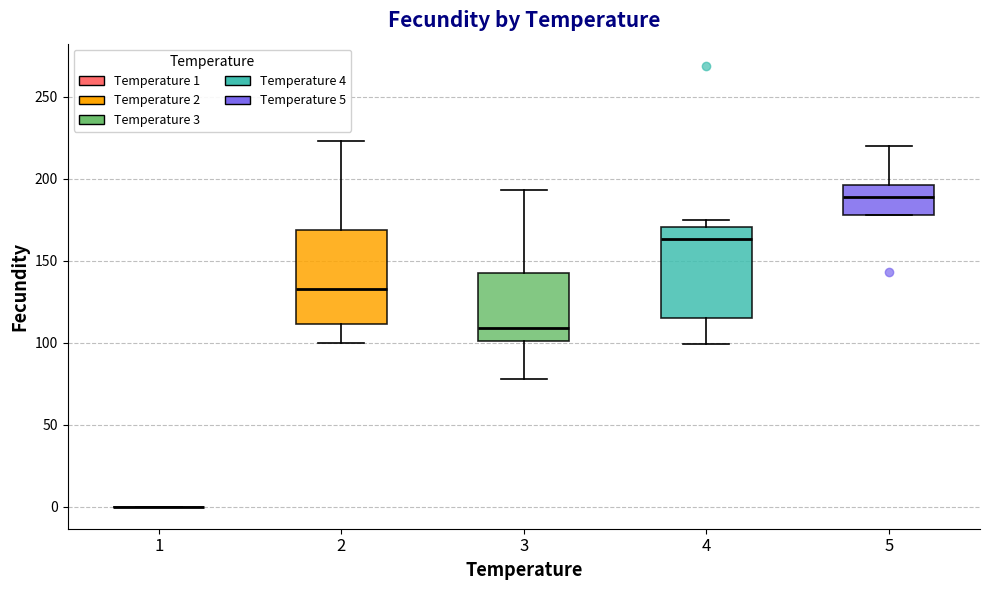

Reading left to right, read every box against the y-axis: the position of its median line, the range the box covers, and the ends of its whiskers. The values are not printed on the chart, so give them approximately, as read against the axis.

1: box collapsed to a line at 0, whiskers 0 to 0
2: median 135, box 110 to 170, whiskers 100 to 225
3: median 110, box 100 to 140, whiskers 80 to 195
4: median 165, box 115 to 170, whiskers 100 to 175
5: median 190, box 180 to 195, whiskers 180 to 220